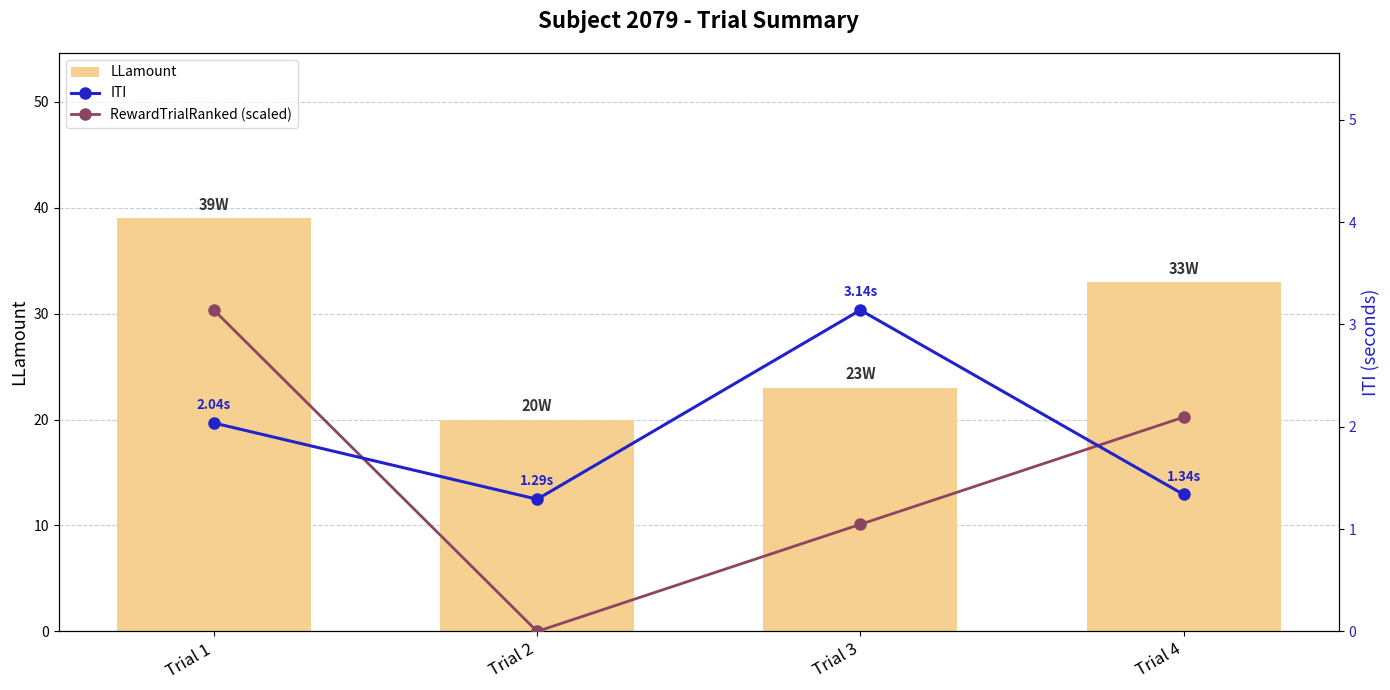

What is the approximate value of ITI at Trial 2?

1.3